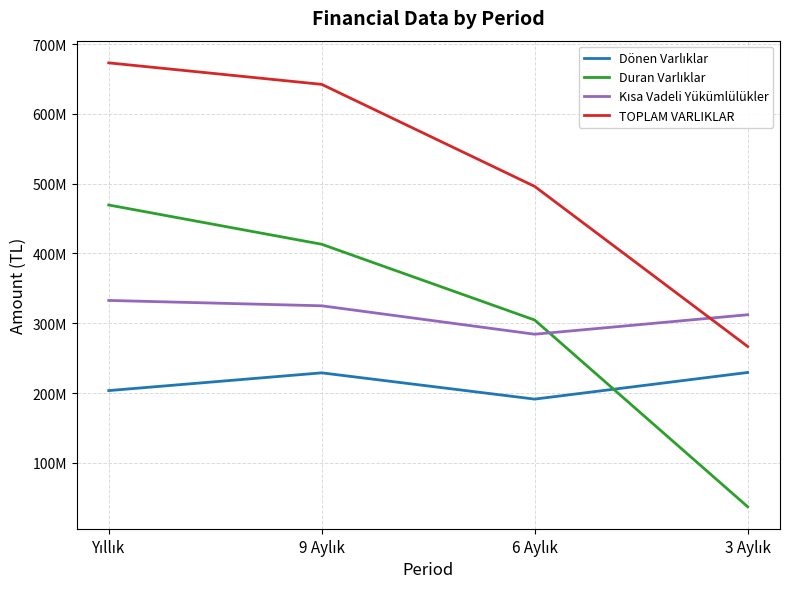

Which series has the largest total across all categories?

TOPLAM VARLIKLAR